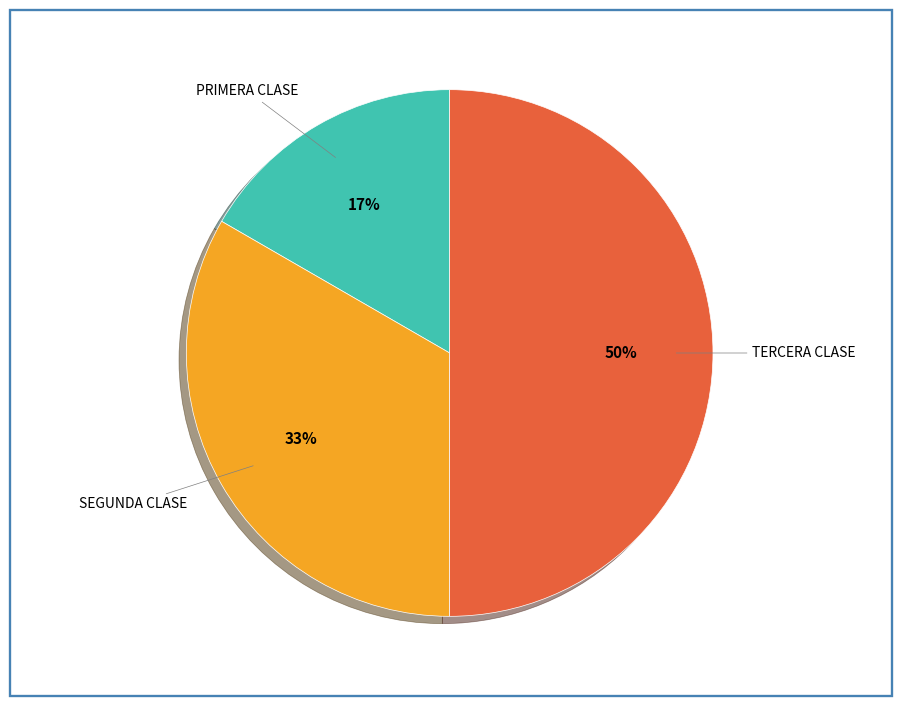

Which category has the biggest portion of the pie?

TERCERA CLASE